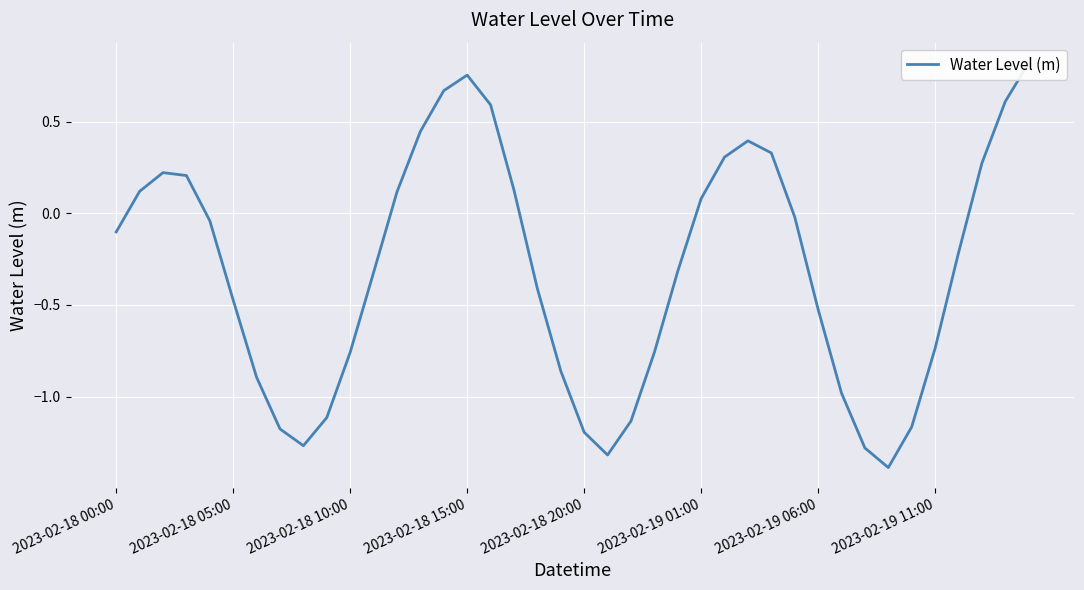

What is the change in value from 11 to 14?

+1.0